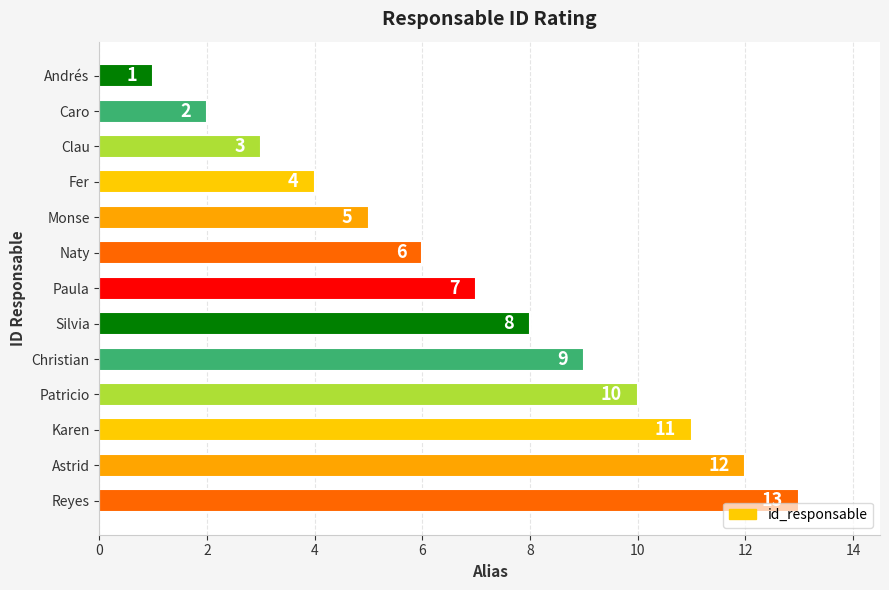

The value at Karen is 11. True or false?

True